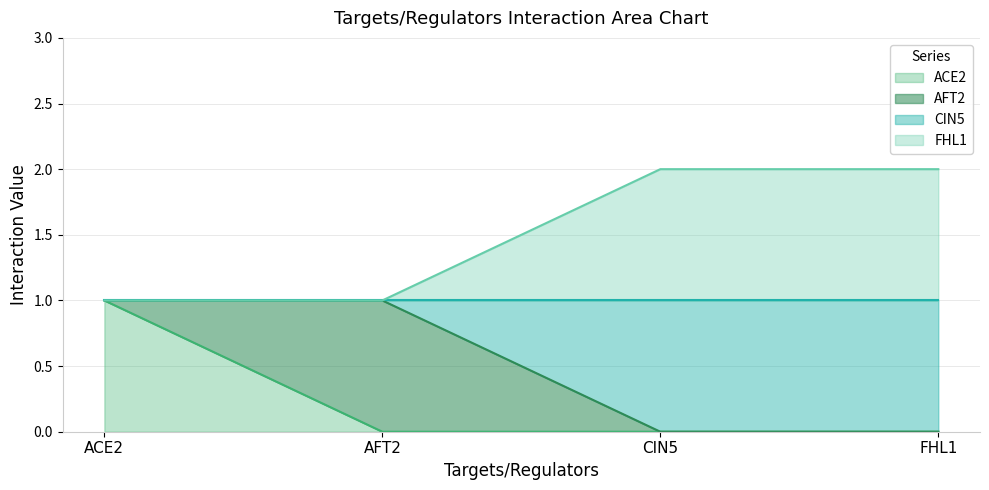

True or false: CIN5 and FHL1 cross at least once.

False